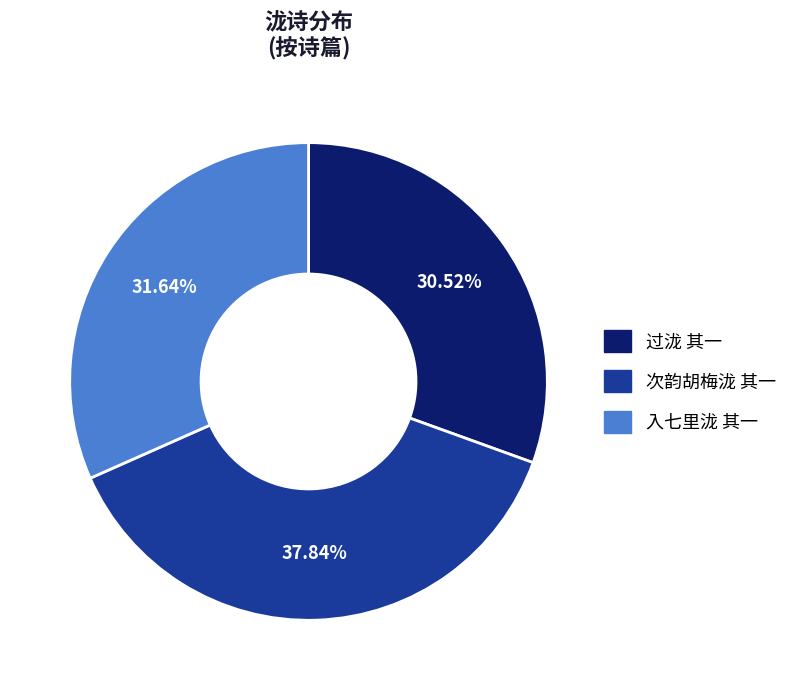

To the nearest percent, what percentage of the pie is 过泷 其一?

31%